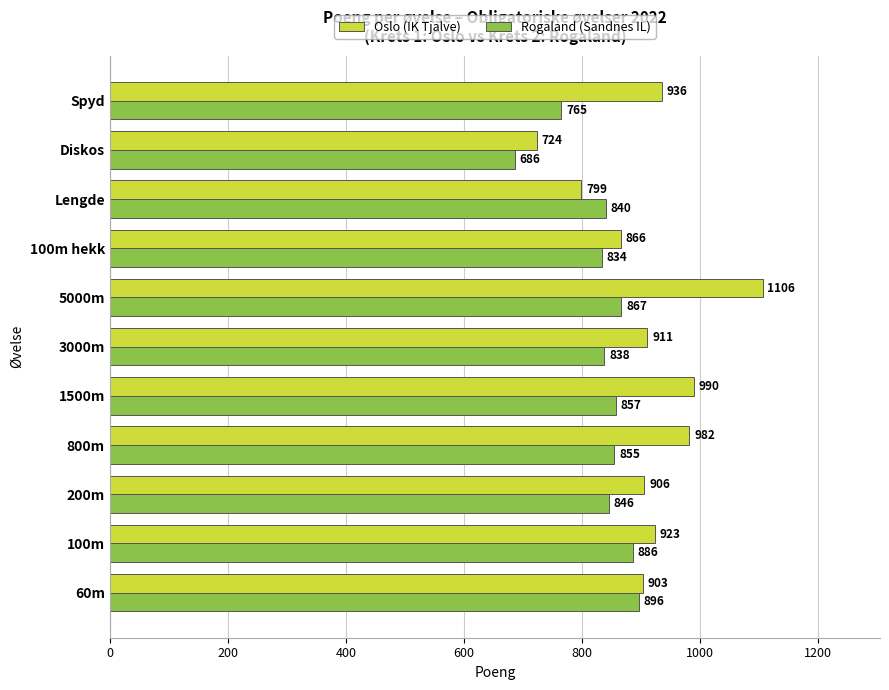

What is the difference between the second highest and minimum values in the Oslo (IK Tjalve) series?

266